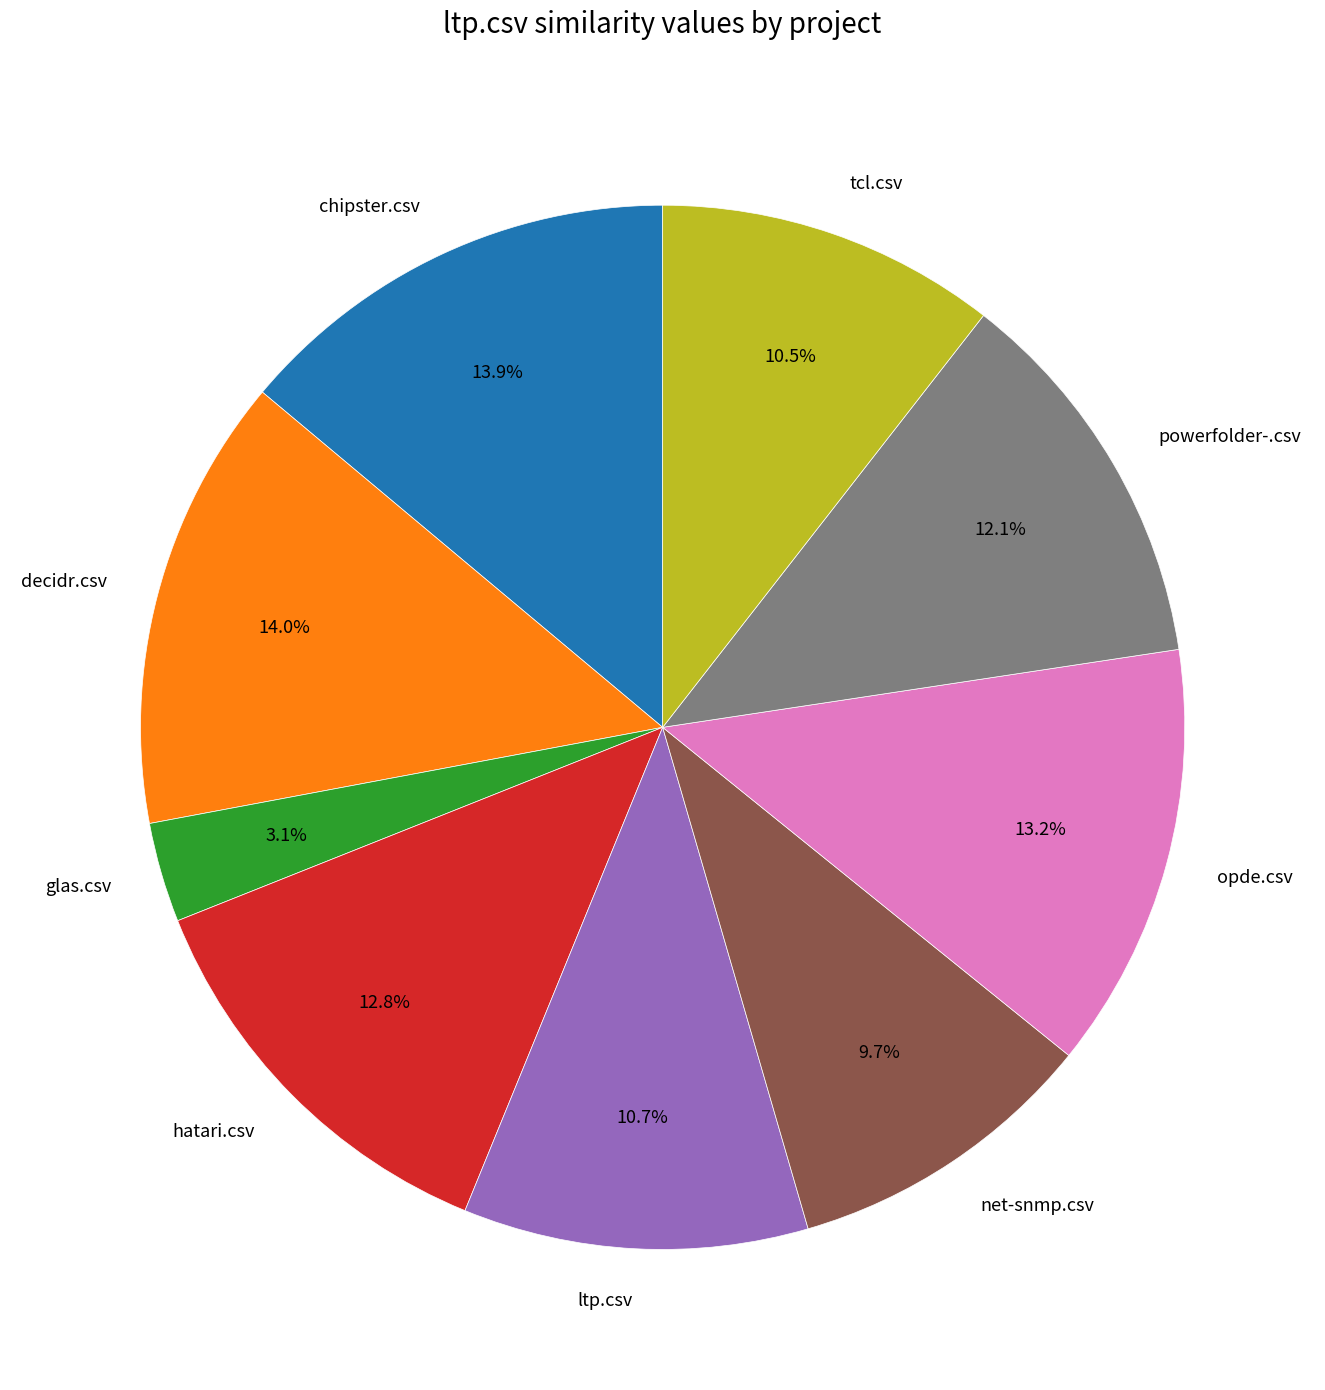

How many slices are in this pie chart?

9